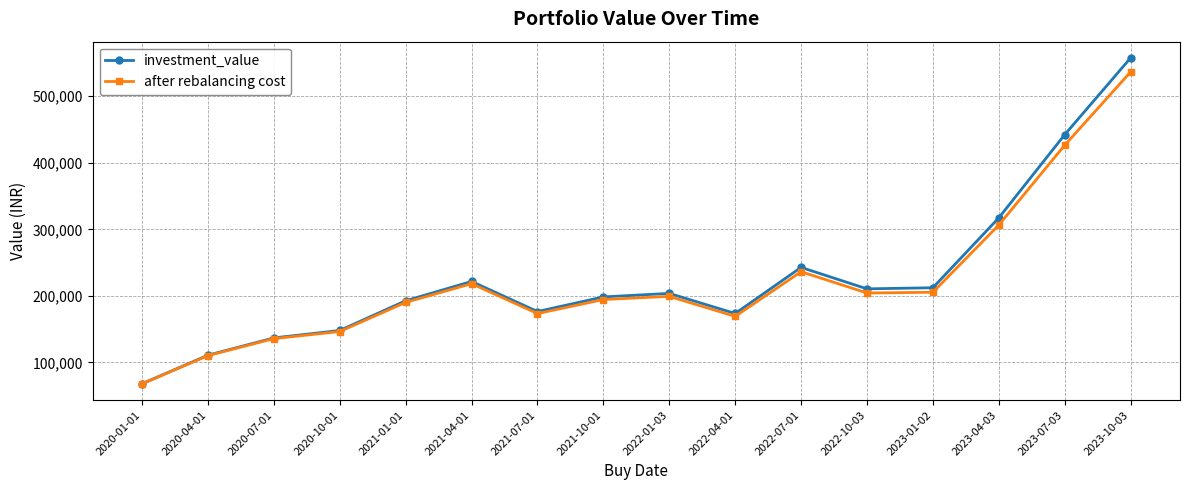

What is the spread (max minus min) of values at 2023-10-03?

21042.2